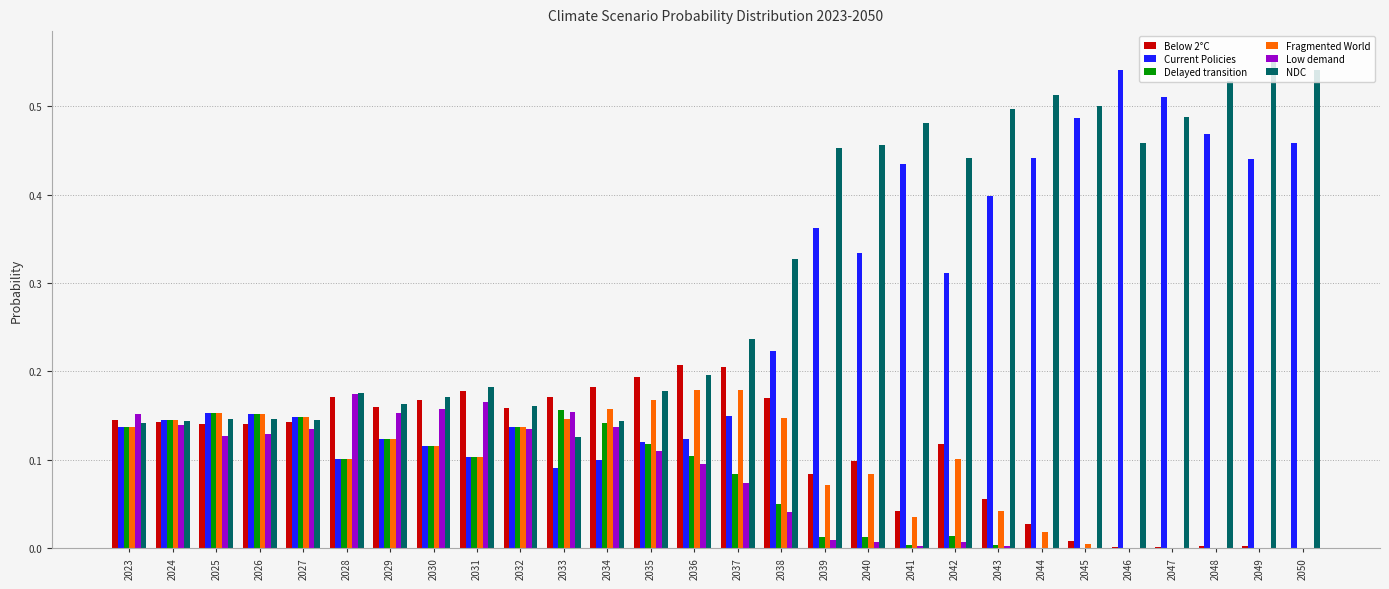

What is the sum of all Current Policies values?

7.3